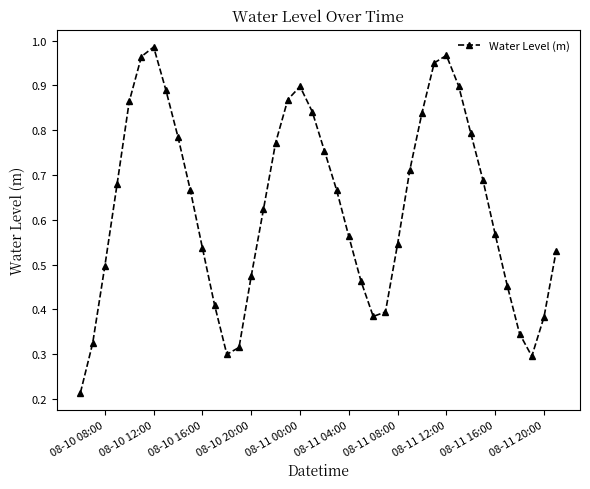

What is the sum of all values?

25.1